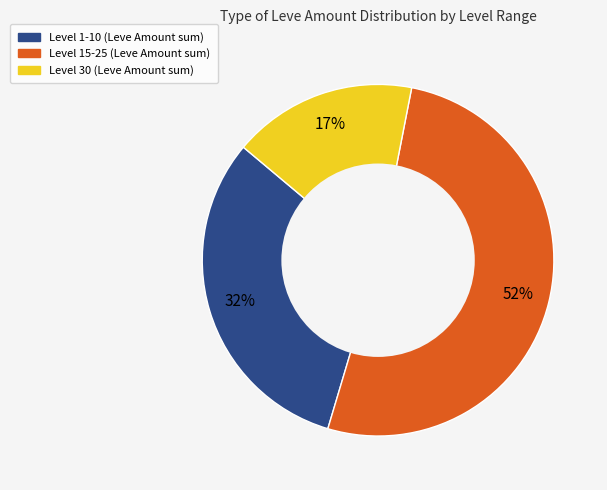

To the nearest percent, what is the average slice percentage?

33%